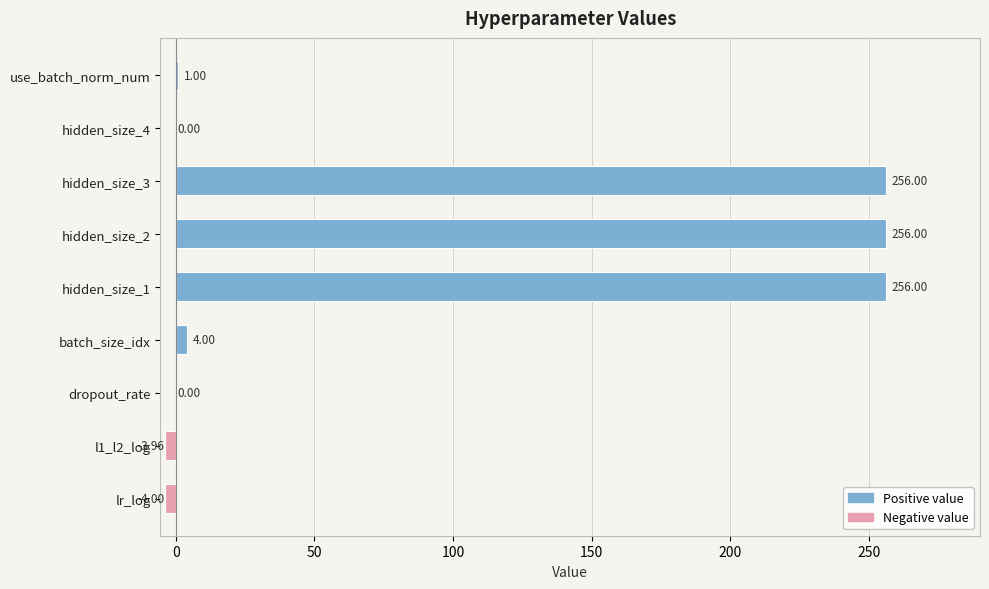

What are all the series names shown in the legend?

Positive value, Negative value